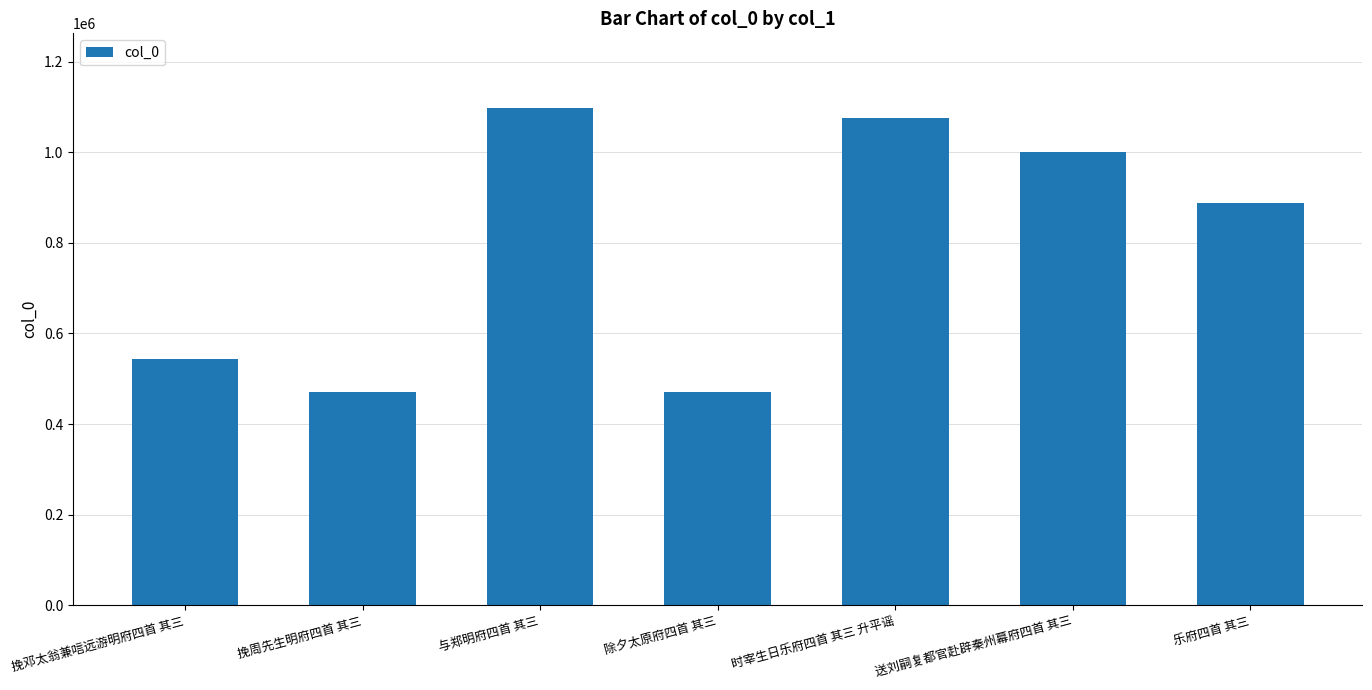

How many data points are less than 888010?

3